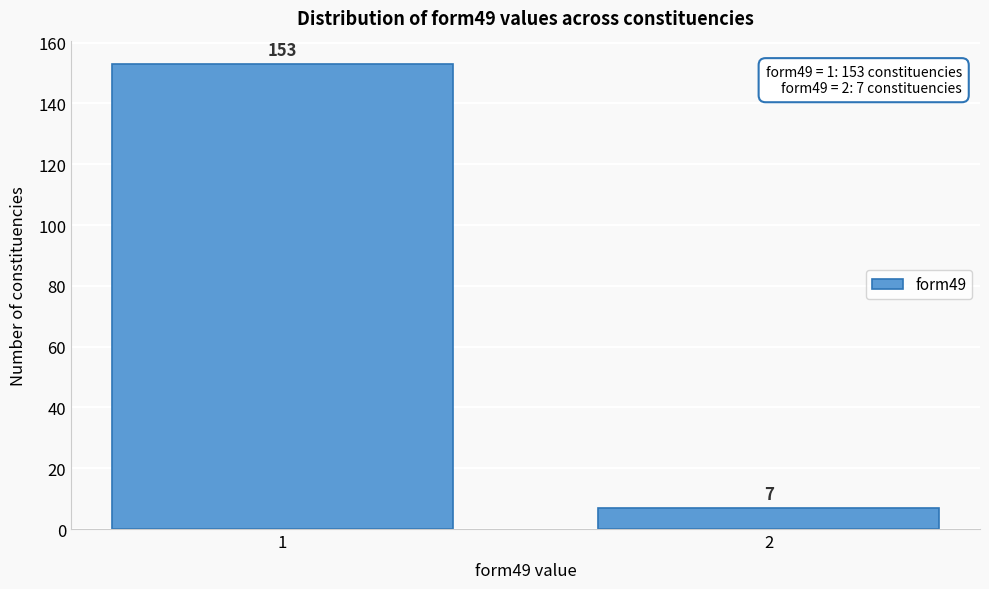

Reading left to right, list all the values displayed in this chart.

153	7